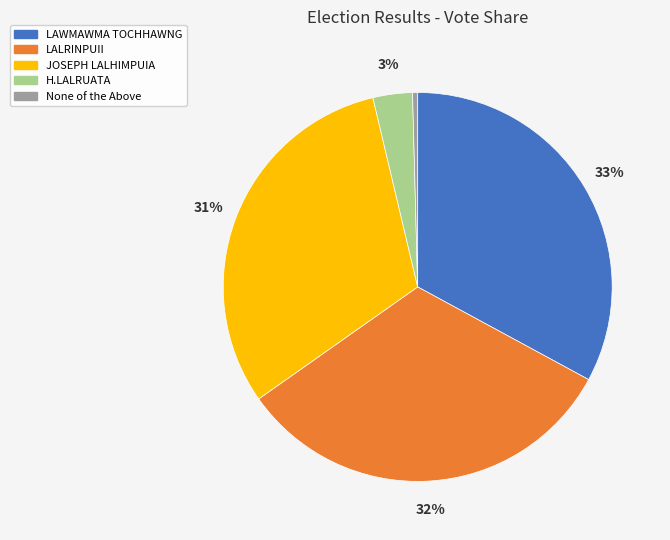

Between LAWMAWMA TOCHHAWNG and H.LALRUATA, which is larger?

LAWMAWMA TOCHHAWNG